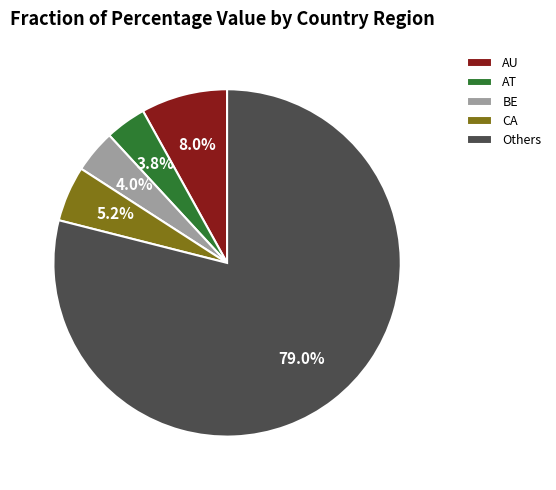

Is BE the majority of the pie?

No